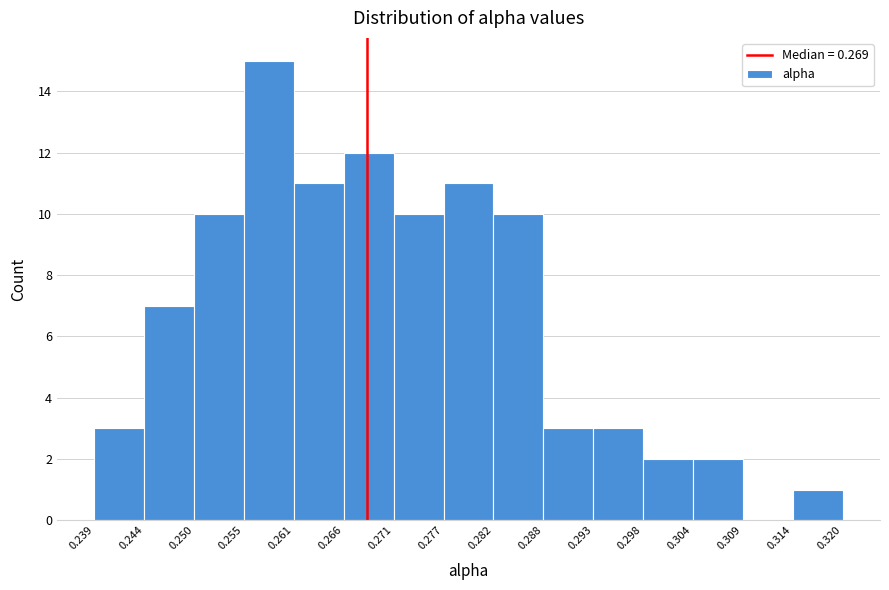

Which range on the x-axis has the tallest bar?

0.255 to 0.261